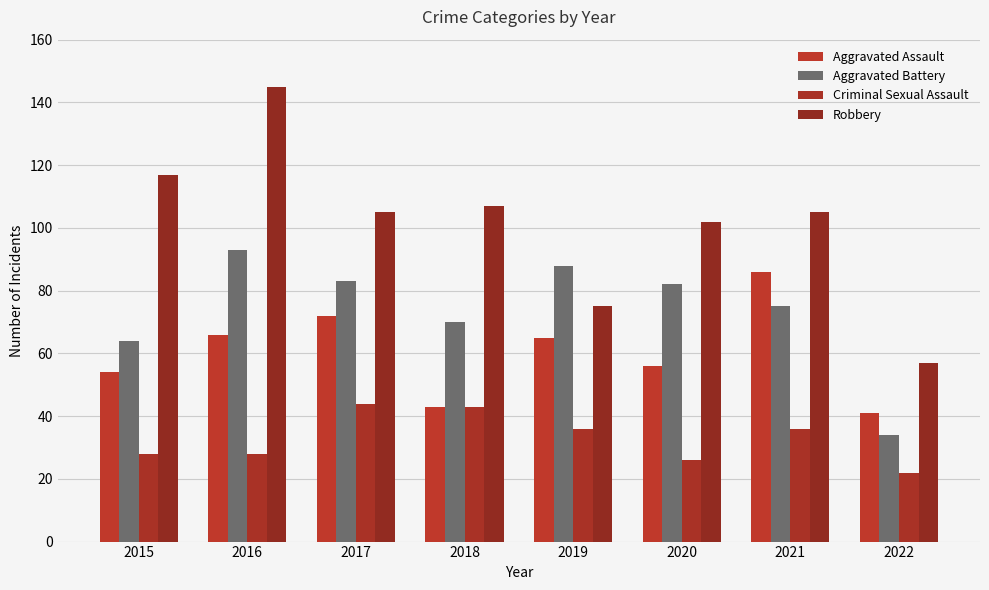

The Aggravated Battery series shows 70 at 2018. True or false?

True